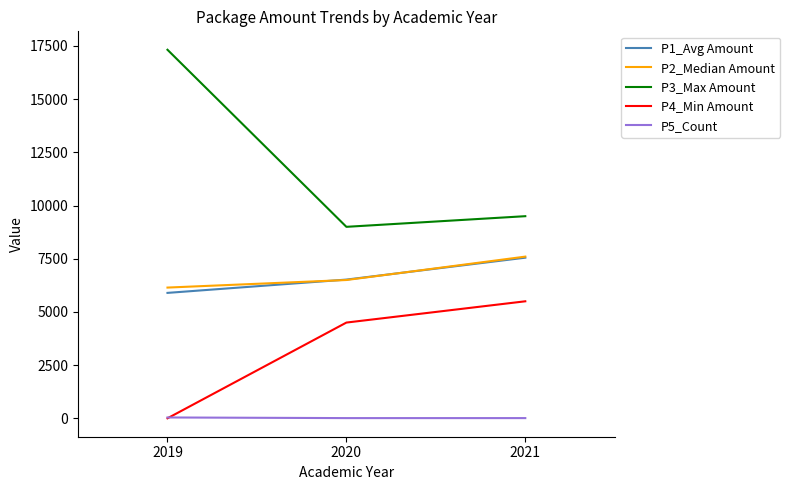

What is the sum of all P5_Count values?

60